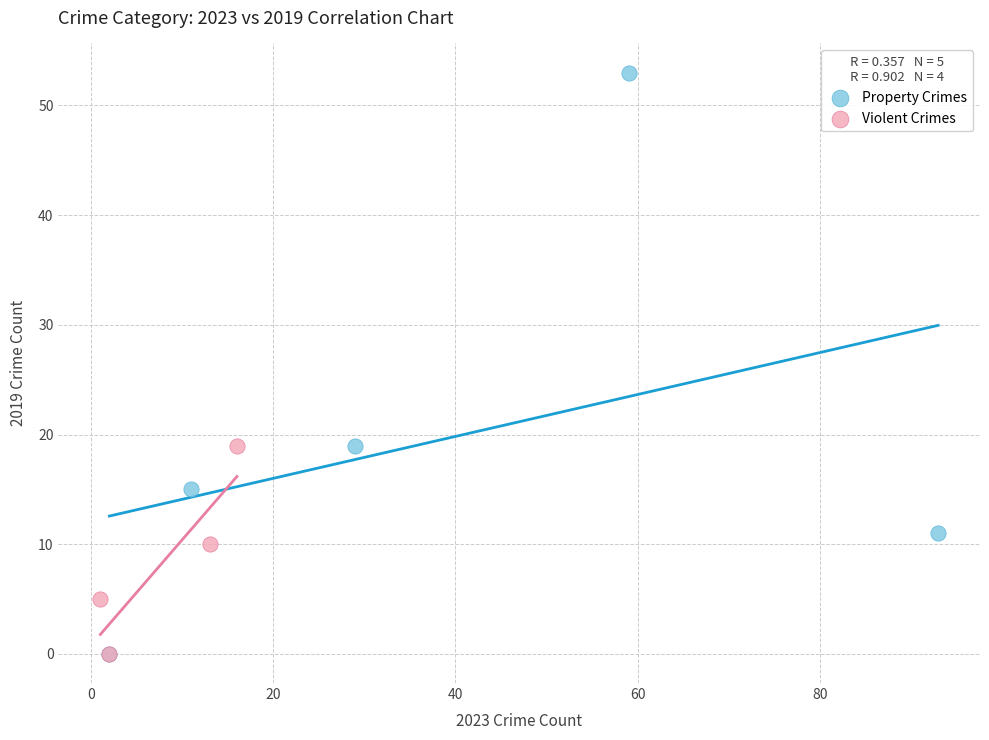

Which series has the widest spread of Y values?

Property Crimes